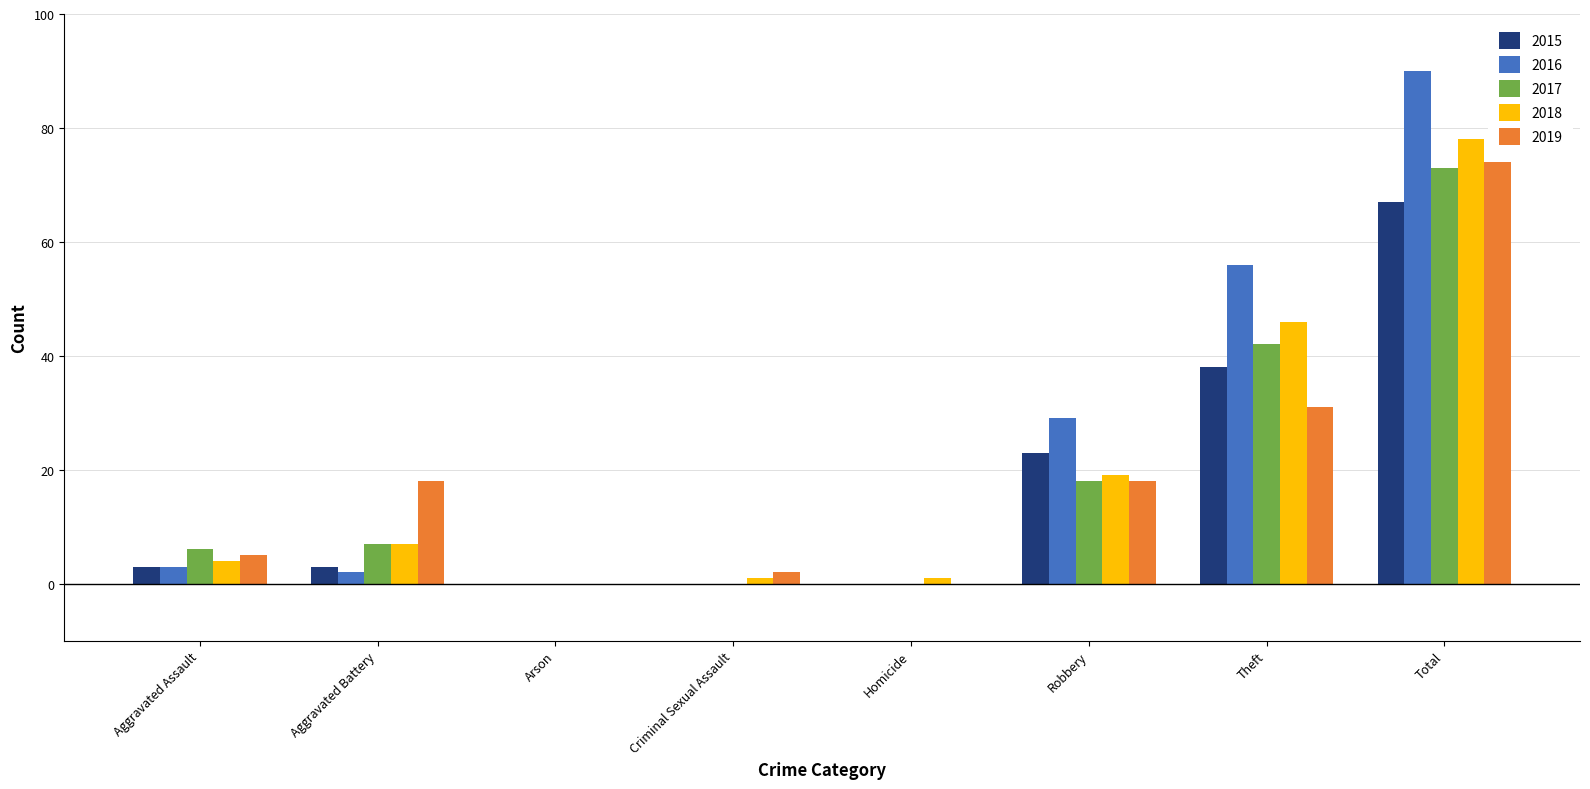

What is the sum of the 2016 values at Theft and Aggravated Assault?

59